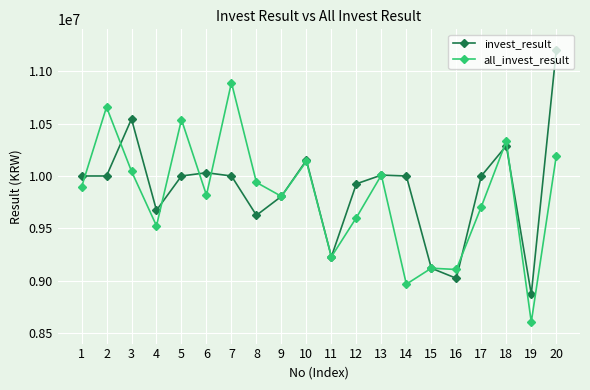

How many lines are shown in the chart?

2